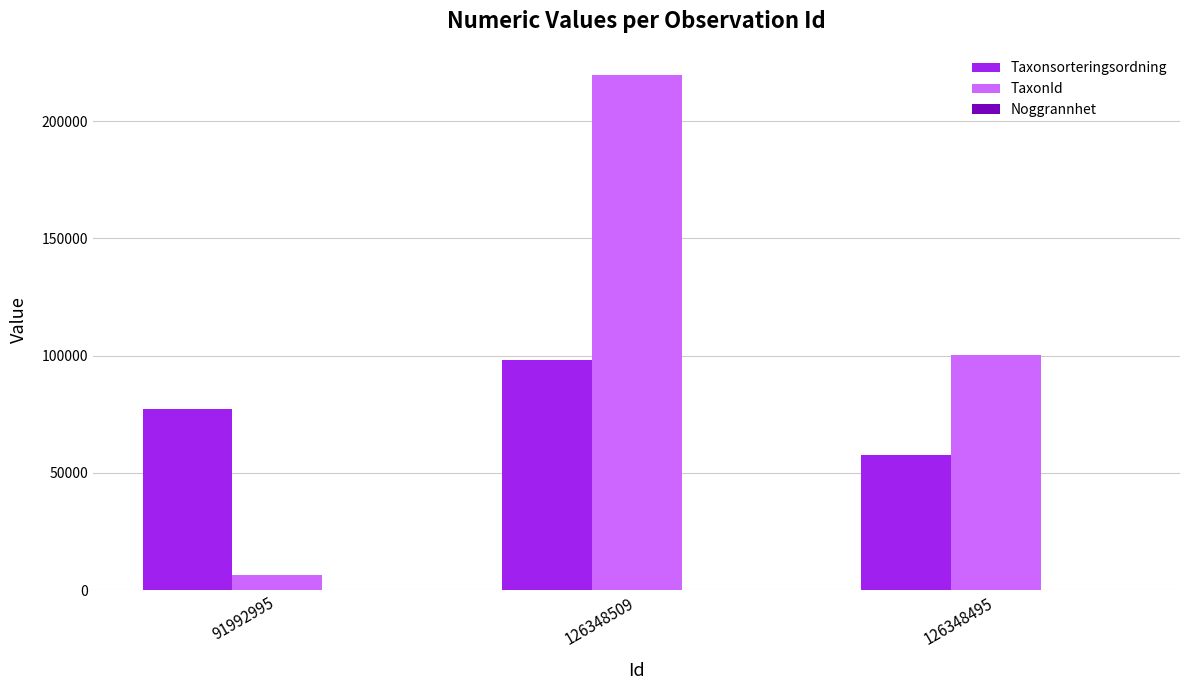

At which label does Taxonsorteringsordning reach its peak?

126348509